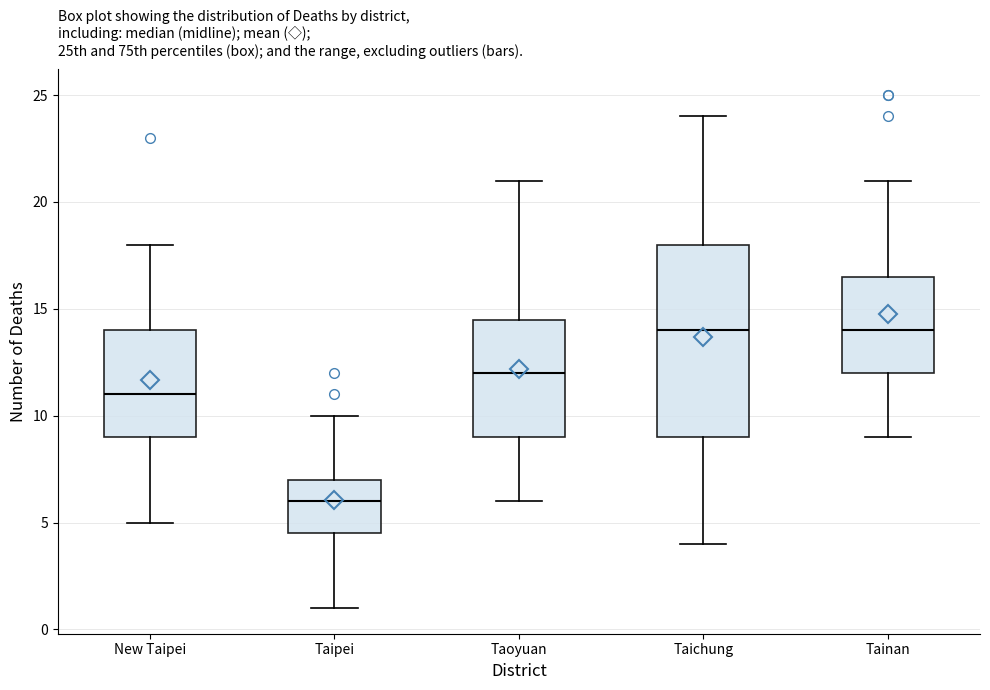

Which box's median line is the lowest?

Taipei